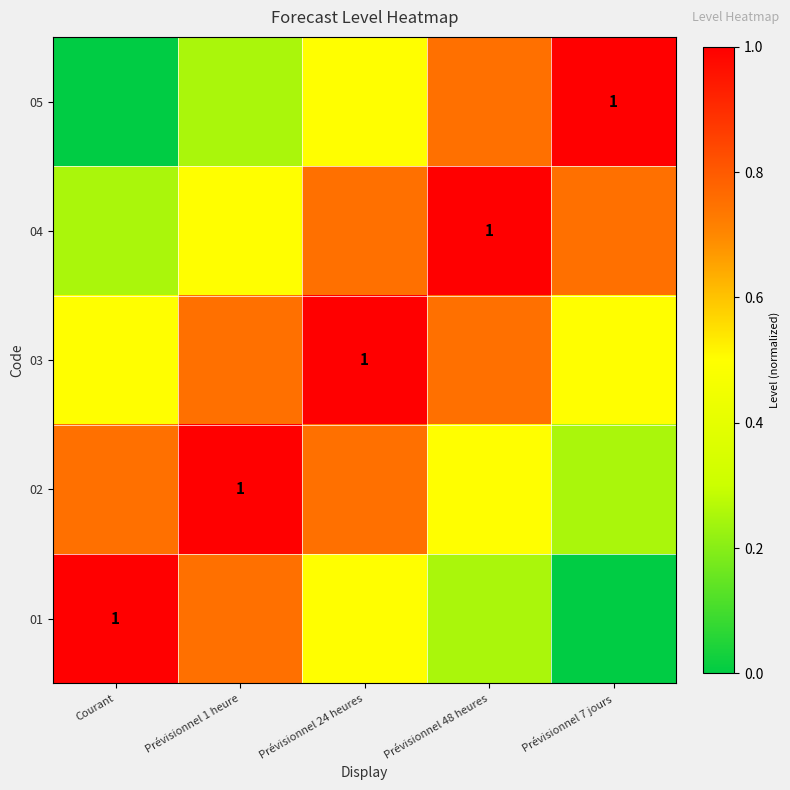

Between Prévisionnel 24 heures and Prévisionnel 7 jours, which is larger?

Prévisionnel 24 heures